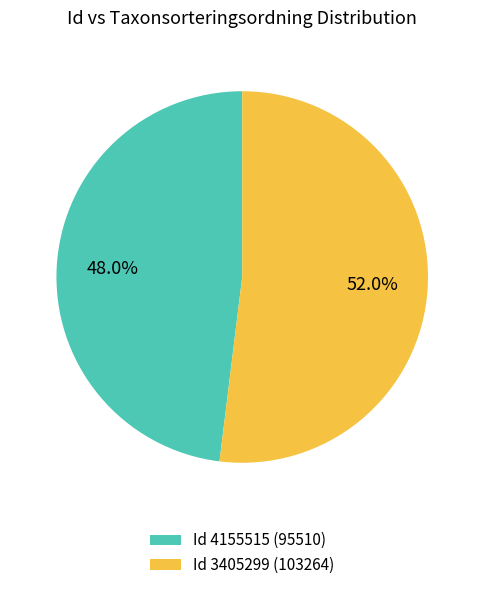

How many segments does this pie chart have?

2